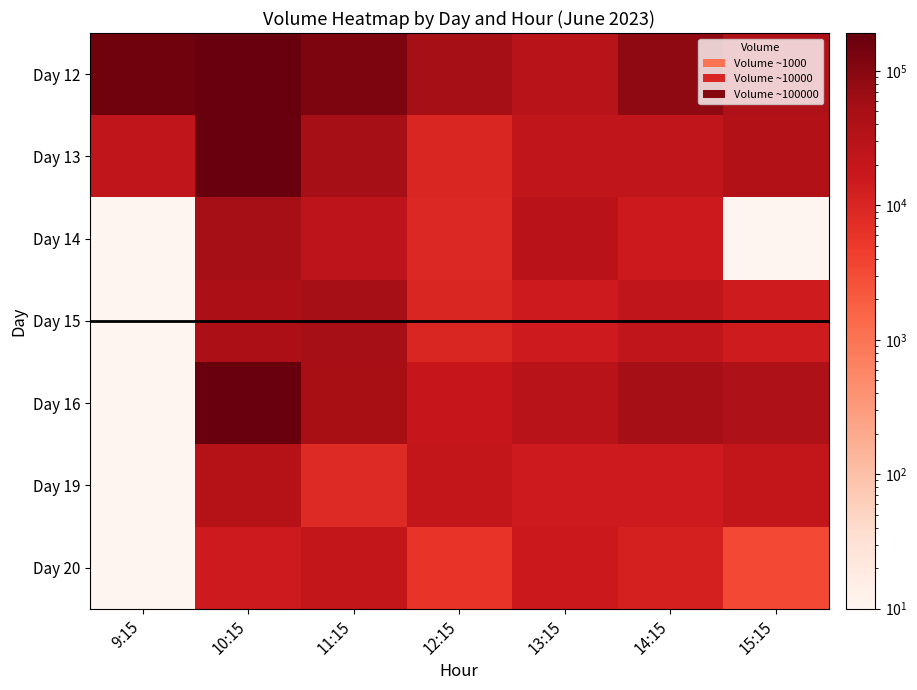

At which category is the sum across all series the highest?

10:15